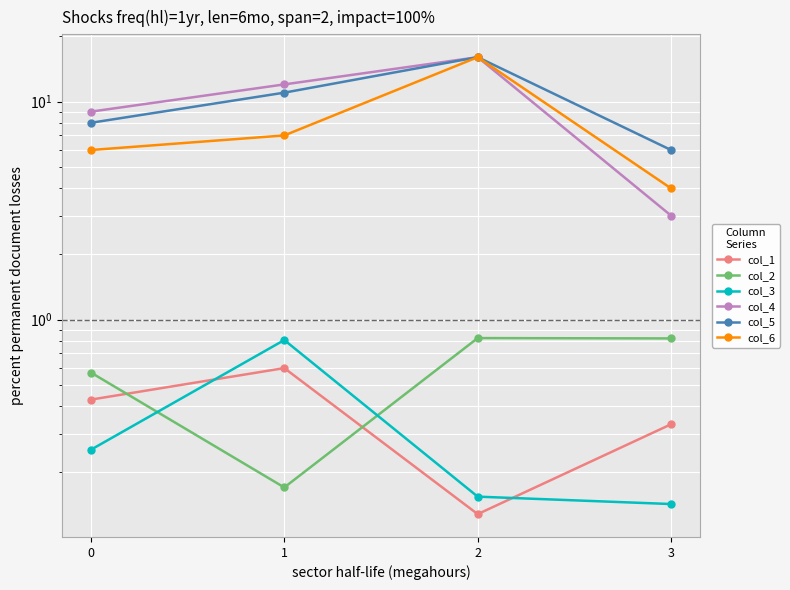

Reading left to right, list all the values displayed in this chart.

col_1: 0.4	0.6	0.1	0.3
col_2: 0.6	0.2	0.8	0.8
col_3: 0.3	0.8	0.2	0.1
col_4: 9.0	12.0	16.0	3.0
col_5: 8.0	11.0	16.0	6.0
col_6: 6.0	7.0	16.0	4.0